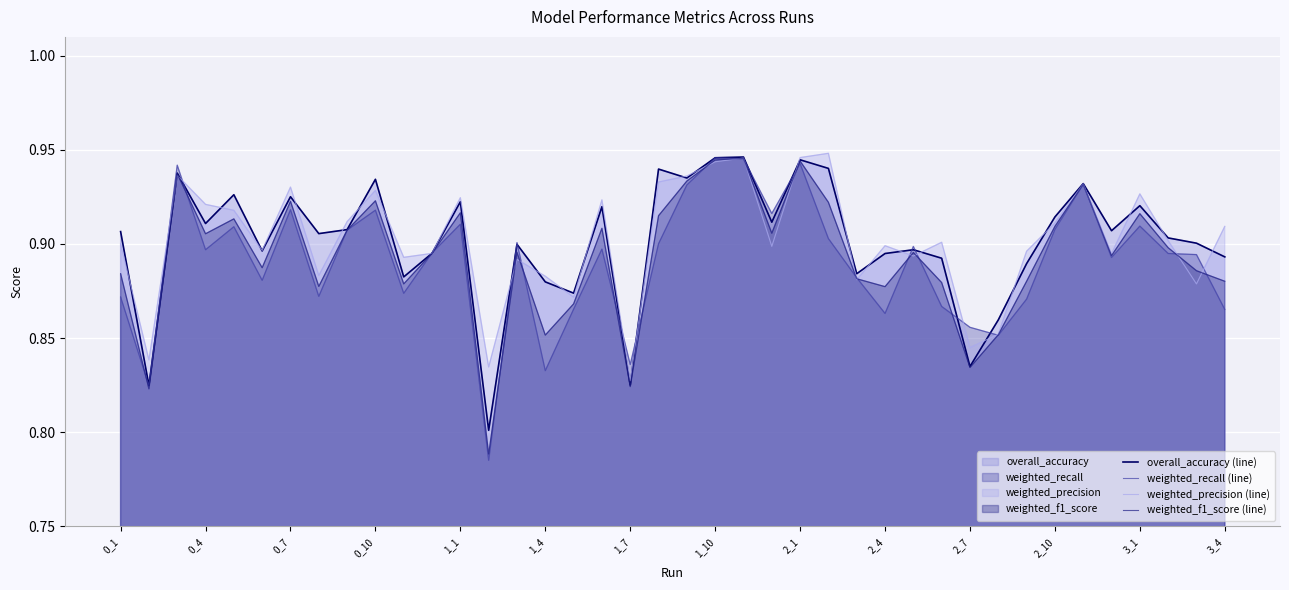

Is it true that weighted_precision (line) equals 0.9 at 2_4?

True